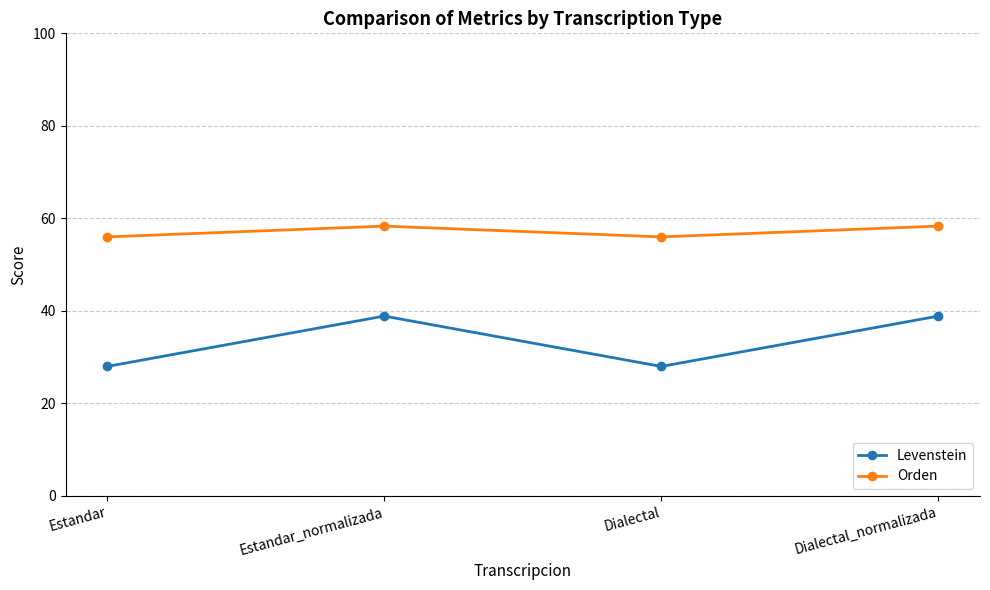

What is the lowest value of the Levenstein series?

28.0